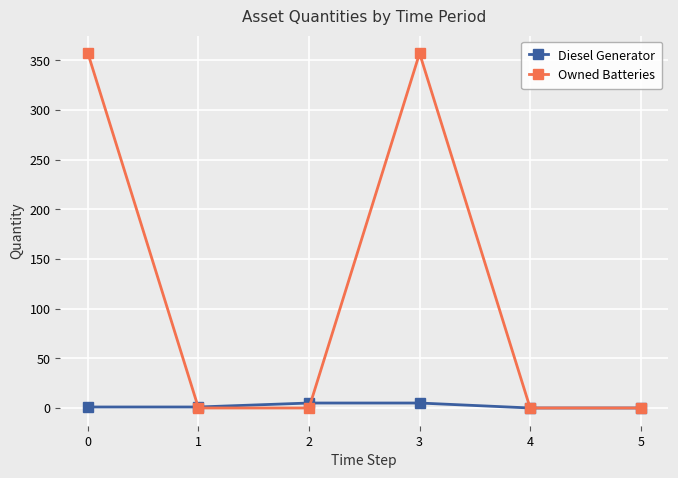

Is this an area chart (filled region under the line)?

No